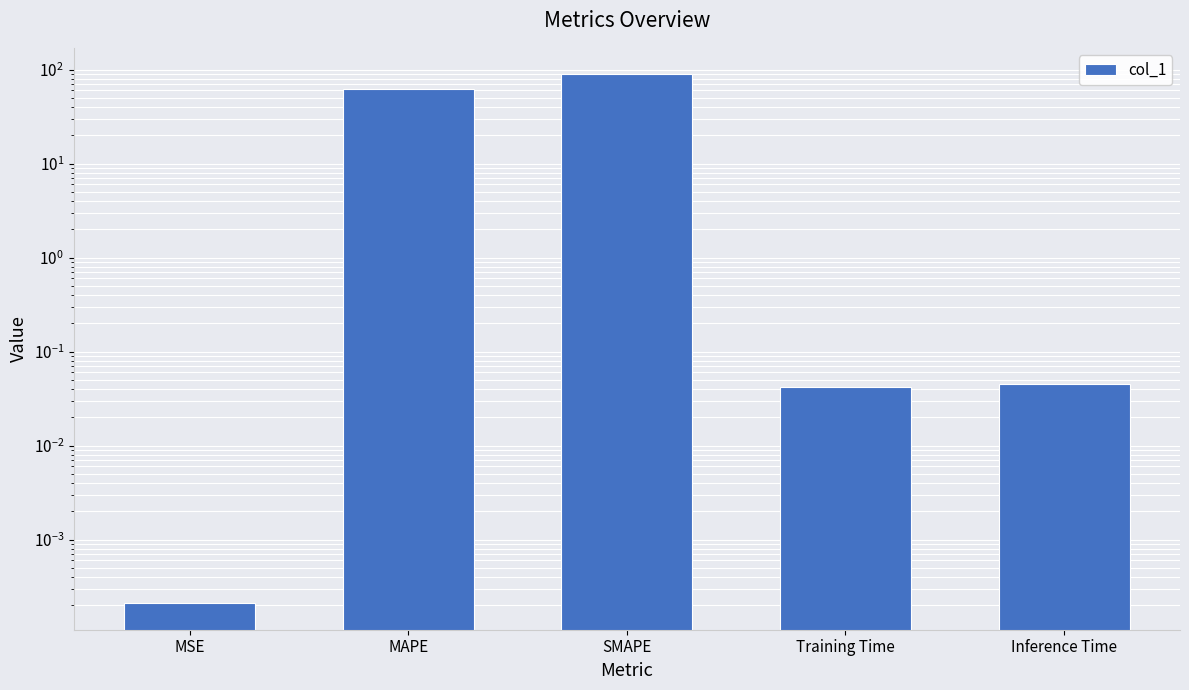

What is the greatest value displayed?

89.2